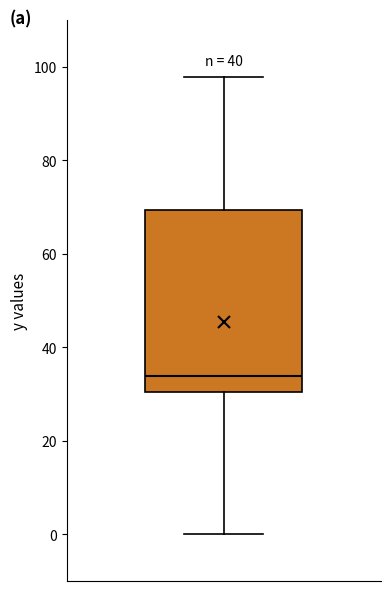

Read this box plot against the y-axis: the position of the median line, the range covered by the box, and the ends of both whiskers. The values are not printed on the chart, so give them approximately, as read against the axis.

median 34, box 30 to 70, whiskers 0 to 98